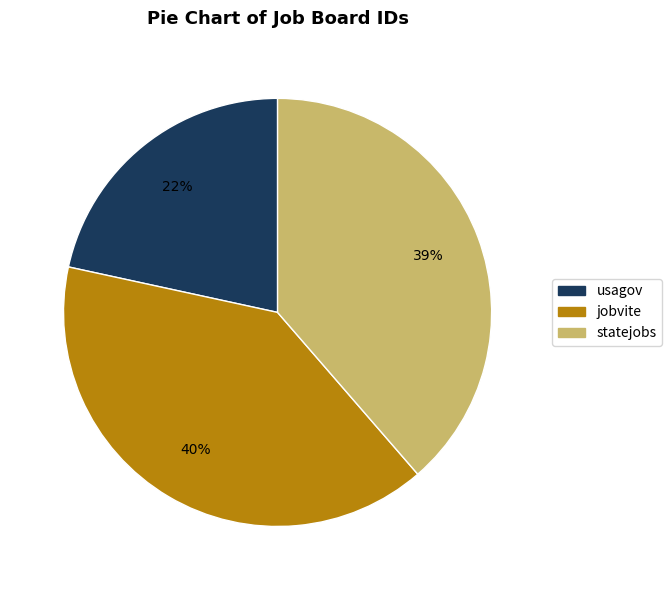

Does any single category account for the majority?

No